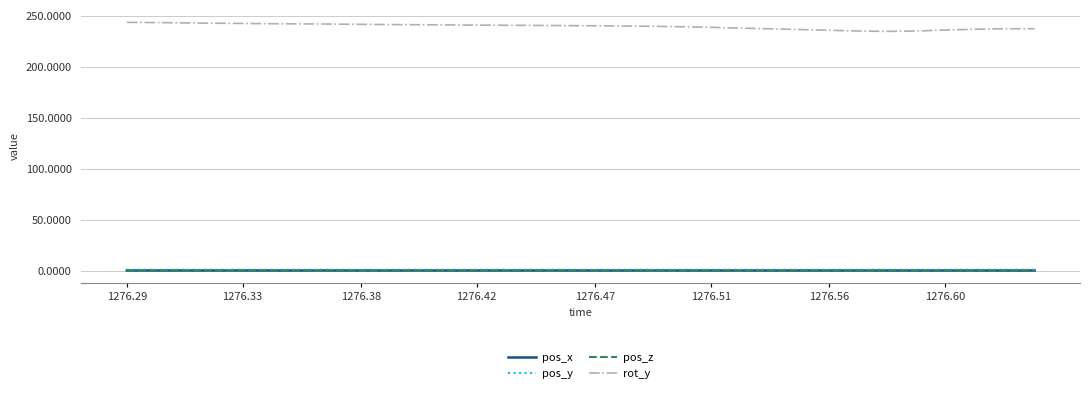

Which series has the largest total across all categories?

rot_y